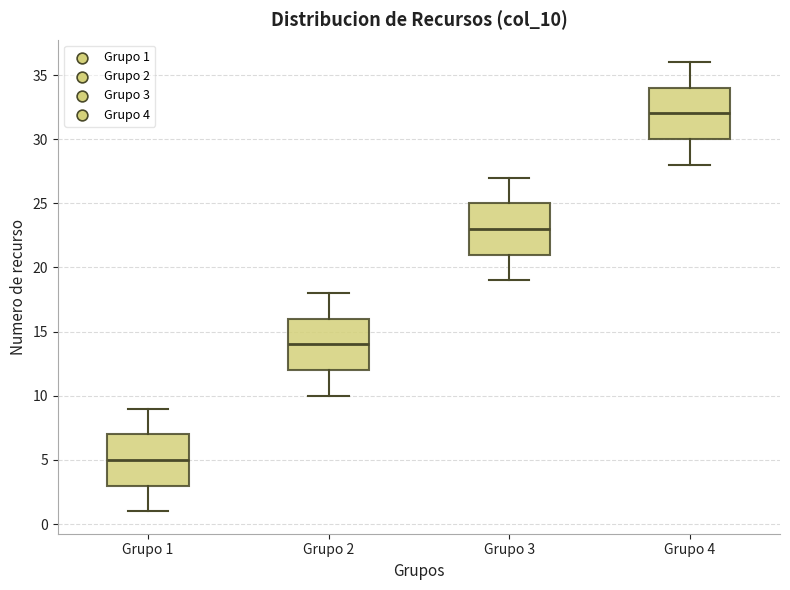

Where does the upper whisker of the box for Grupo 2 end on the y-axis? The values are not printed on the chart, so give them approximately, as read against the axis.

18